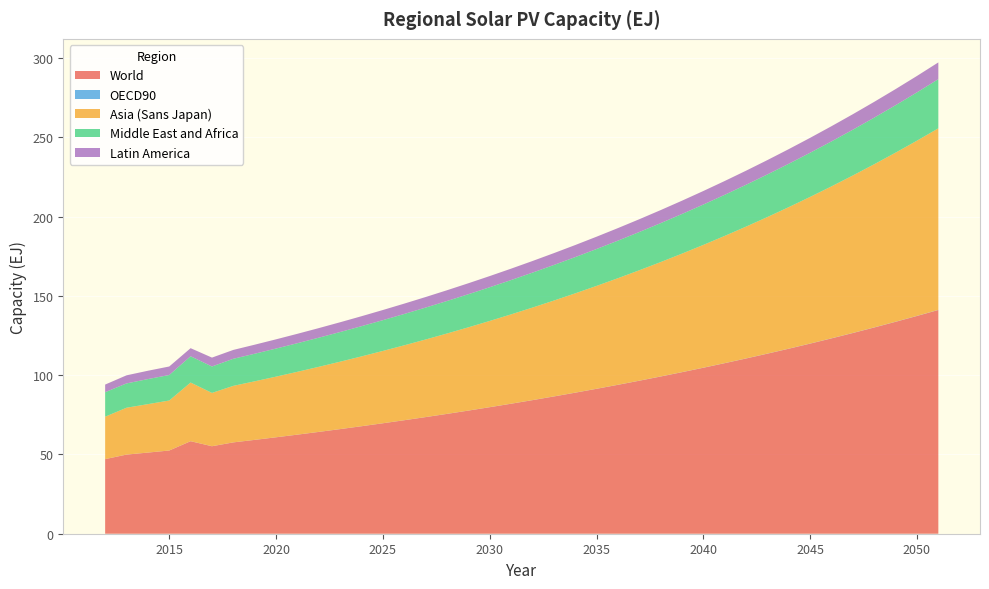

Reading left to right, list all the values displayed in this chart.

World: 2012=47.0	2013=49.9	2014=51.2	2015=52.5	2016=58.4	2017=55.2	2018=57.6	2019=59.2	2020=60.8	2021=62.5	2022=64.2	2023=66.0	2024=67.8	2025=69.7	2026=71.6	2027=73.6	2028=75.6	2029=77.7	2030=79.8	2031=82.0	2032=84.2	2033=86.6	2034=88.9	2035=91.4	2036=93.9	2037=96.5	2038=99.2	2039=101.9	2040=104.7	2041=107.6	2042=110.5	2043=113.6	2044=116.7	2045=119.9	2046=123.2	2047=126.6	2048=130.1	2049=133.7	2050=137.4	2051=141.1
OECD90: 2012=0.0	2013=0.0	2014=0.0	2015=0.0	2016=0.0	2017=0.0	2018=0.0	2019=0.0	2020=0.0	2021=0.0	2022=0.0	2023=0.0	2024=0.0	2025=0.0	2026=0.0	2027=0.0	2028=0.0	2029=0.0	2030=0.0	2031=0.0	2032=0.1	2033=0.1	2034=0.1	2035=0.1	2036=0.1	2037=0.1	2038=0.1	2039=0.1	2040=0.1	2041=0.1	2042=0.1	2043=0.1	2044=0.1	2045=0.1	2046=0.1	2047=0.1	2048=0.1	2049=0.1	2050=0.1	2051=0.1
Asia (Sans Japan): 2012=26.7	2013=29.5	2014=30.5	2015=31.5	2016=37.0	2017=33.6	2018=35.6	2019=36.9	2020=38.2	2021=39.6	2022=41.0	2023=42.5	2024=44.0	2025=45.6	2026=47.2	2027=48.9	2028=50.7	2029=52.5	2030=54.4	2031=56.3	2032=58.3	2033=60.4	2034=62.6	2035=64.9	2036=67.2	2037=69.6	2038=72.1	2039=74.7	2040=77.4	2041=80.2	2042=83.1	2043=86.1	2044=89.3	2045=92.5	2046=95.8	2047=99.3	2048=102.9	2049=106.6	2050=110.5	2051=114.5
Middle East and Africa: 2012=15.5	2013=15.3	2014=15.8	2015=16.1	2016=16.6	2017=16.7	2018=17.1	2019=17.4	2020=17.7	2021=18.0	2022=18.4	2023=18.7	2024=19.1	2025=19.4	2026=19.8	2027=20.1	2028=20.5	2029=20.9	2030=21.3	2031=21.7	2032=22.0	2033=22.4	2034=22.9	2035=23.3	2036=23.7	2037=24.1	2038=24.6	2039=25.0	2040=25.5	2041=25.9	2042=26.4	2043=26.9	2044=27.4	2045=27.9	2046=28.4	2047=28.9	2048=29.4	2049=29.9	2050=30.5	2051=31.0
Latin America: 2012=4.8	2013=5.1	2014=5.3	2015=5.4	2016=5.1	2017=5.6	2018=5.6	2019=5.7	2020=5.8	2021=5.9	2022=6.0	2023=6.2	2024=6.3	2025=6.4	2026=6.5	2027=6.7	2028=6.8	2029=6.9	2030=7.1	2031=7.2	2032=7.3	2033=7.5	2034=7.6	2035=7.8	2036=7.9	2037=8.1	2038=8.2	2039=8.4	2040=8.5	2041=8.7	2042=8.9	2043=9.1	2044=9.2	2045=9.4	2046=9.6	2047=9.8	2048=10.0	2049=10.2	2050=10.4	2051=10.6